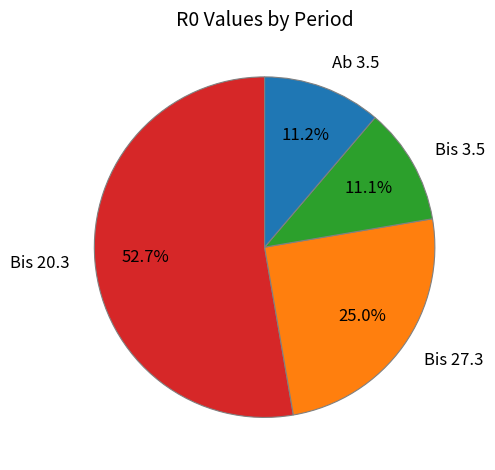

Approximately how many times larger is the value at Ab 3.5 compared to Bis 20.3?

0.2